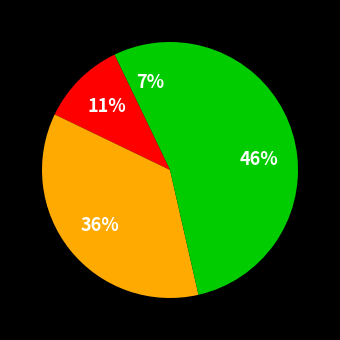

Which slice is the smallest?

Aggravated Assault